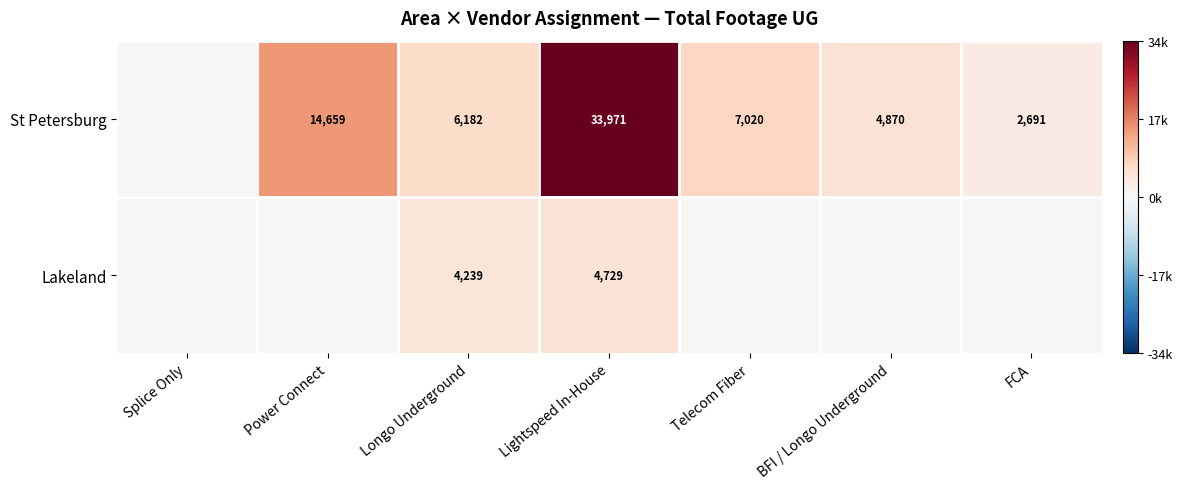

How many distinct data groups are displayed?

2